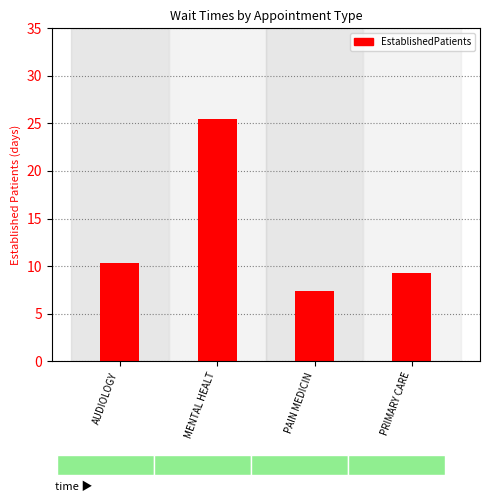

What is the label of the 1st bar from the left?

AUDIOLOGY